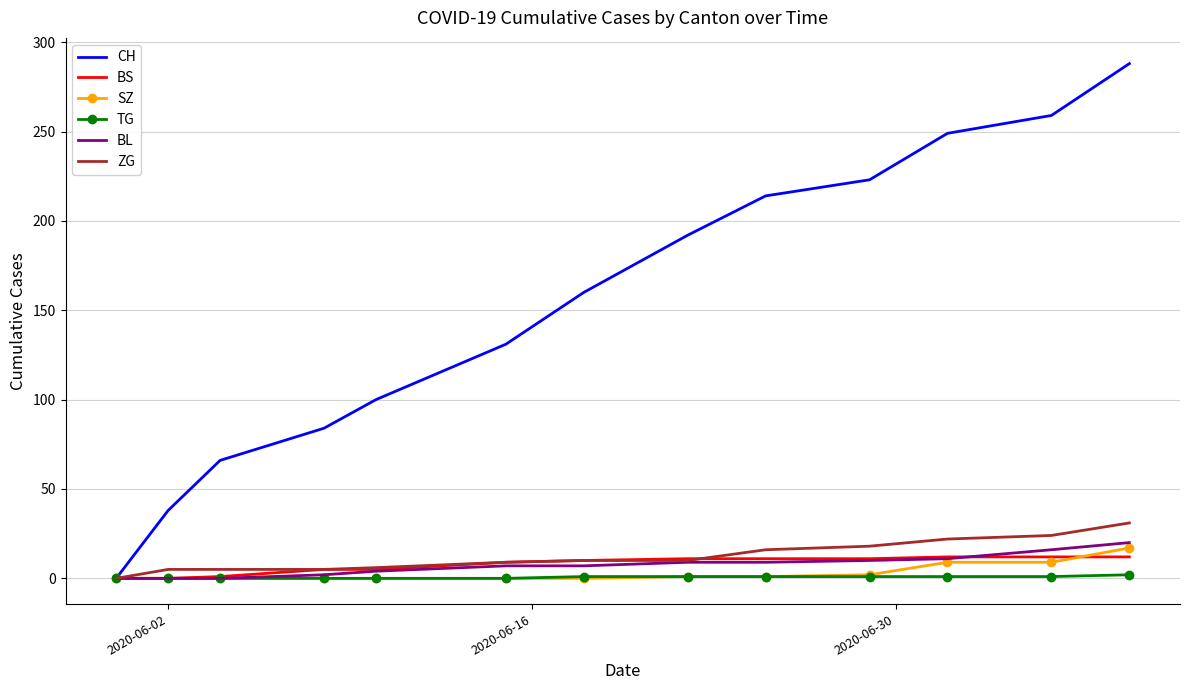

Which series has the largest total across all categories?

CH